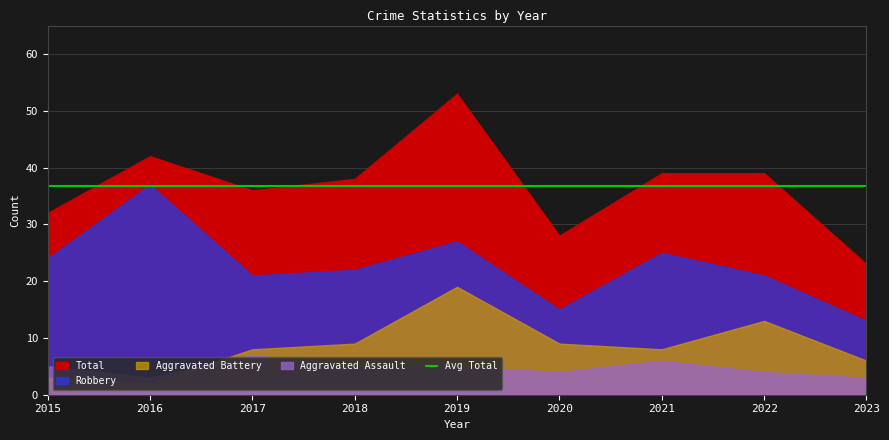

How many interior local peaks does the Aggravated Assault series have?

2